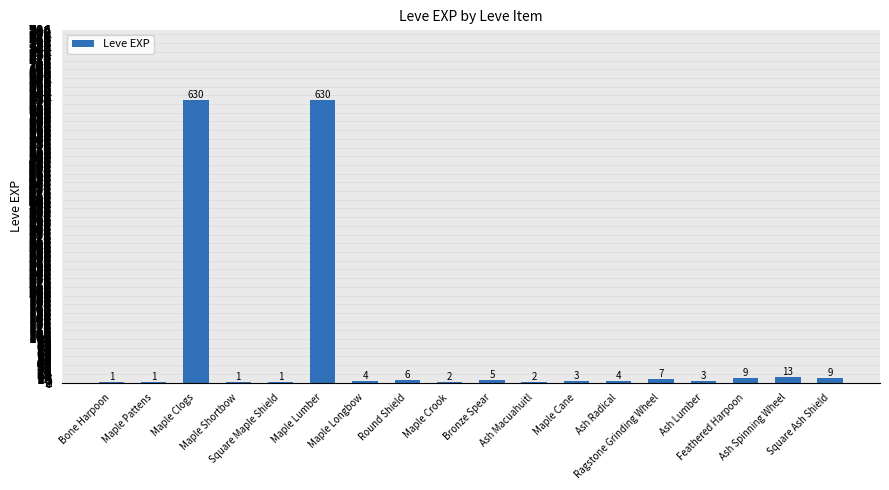

Reading left to right, what are all the values shown in this chart?

1	1	630	1	1	630	4	6	2	5	2	3	4	7	3	9	13	9